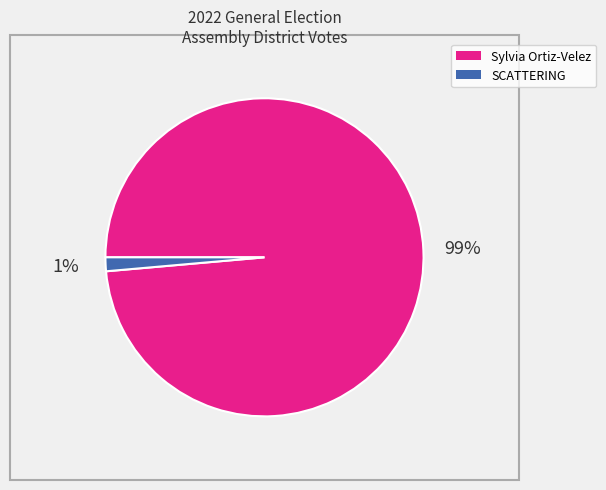

Do SCATTERING and Sylvia Ortiz-Velez together represent more than half of the pie?

Yes